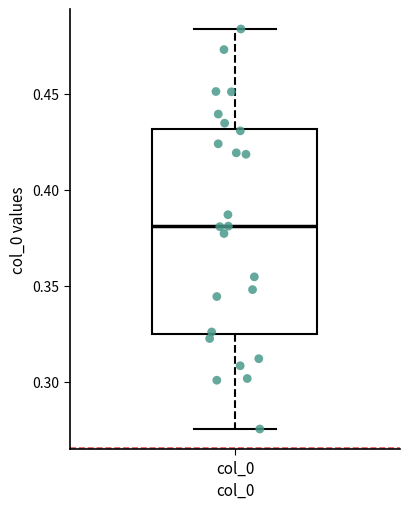

Read this box plot against the y-axis: the position of the median line, the range covered by the box, and the ends of both whiskers. The values are not printed on the chart, so give them approximately, as read against the axis.

median 0.380, box 0.325 to 0.430, whiskers 0.275 to 0.485